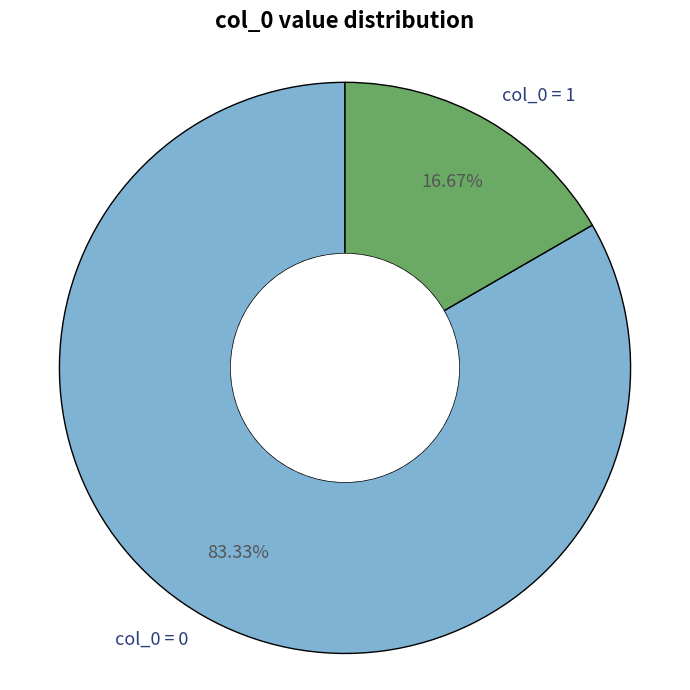

How many segments does this pie chart have?

2